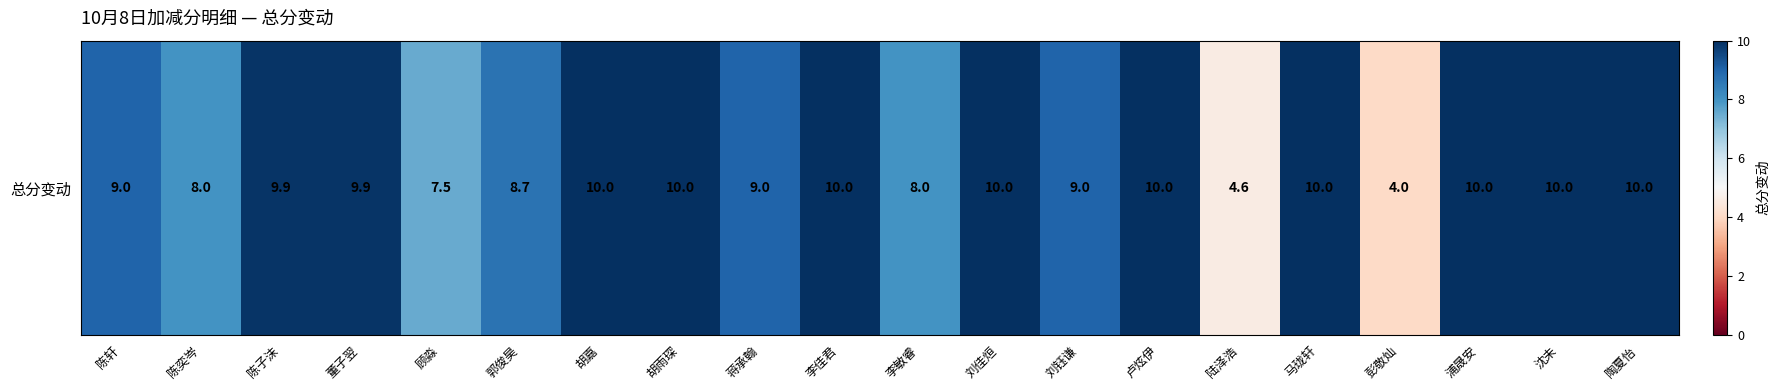

Where does the data first go above 9?

陈子沫